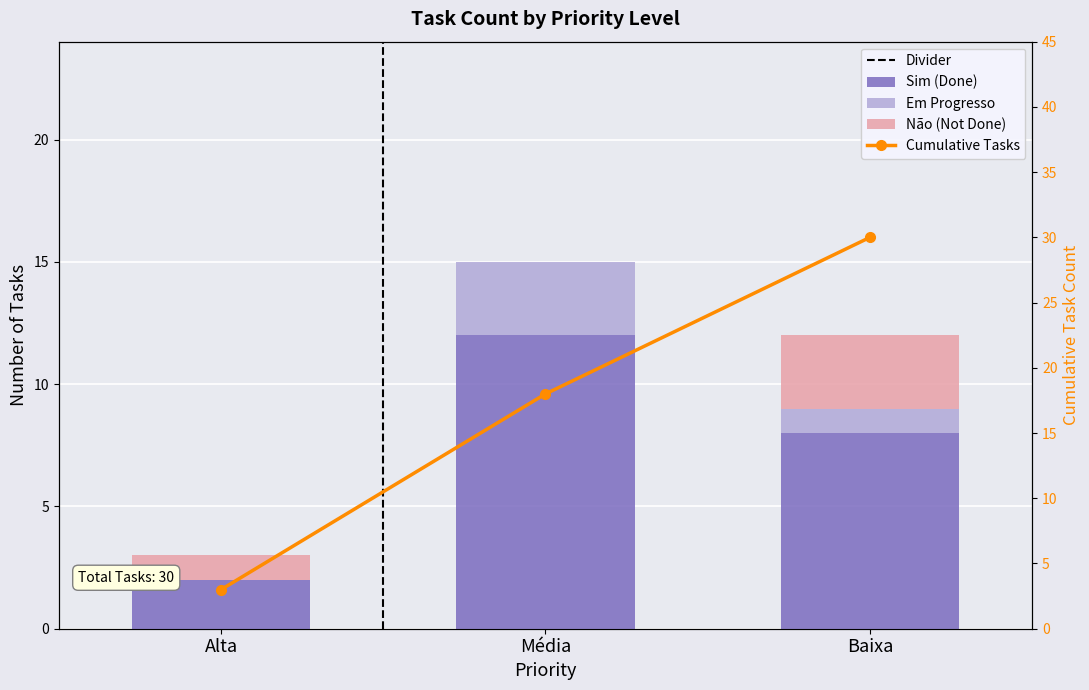

Reading left to right, transcribe all the data shown in this chart.

Alta=2	Média=12	Baixa=8